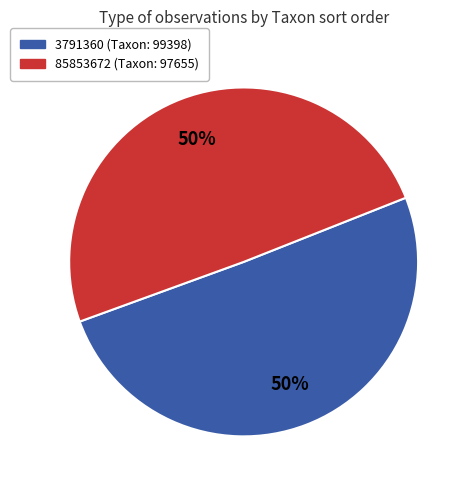

Combined, do 85853672 and 3791360 account for over 50%?

Yes